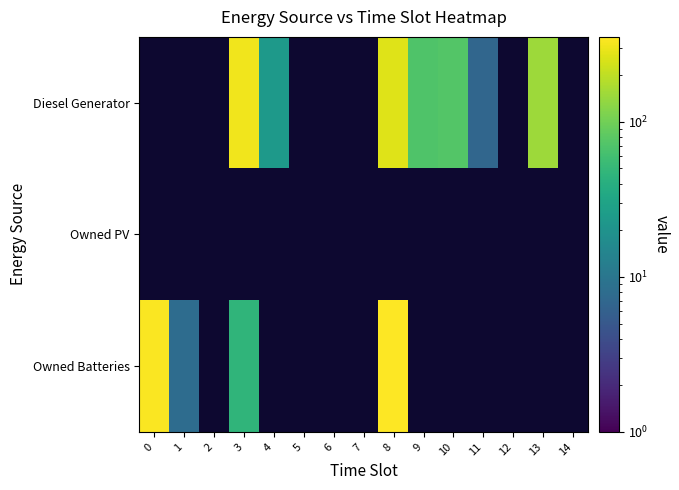

Which has a higher value, 7 or 6?

7